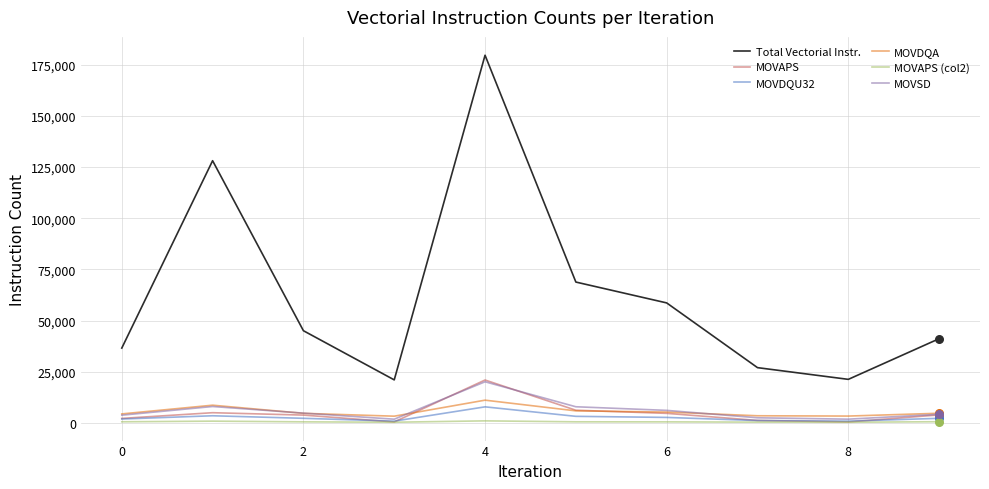

Which series has the largest total across all categories?

Total Vectorial Instr.